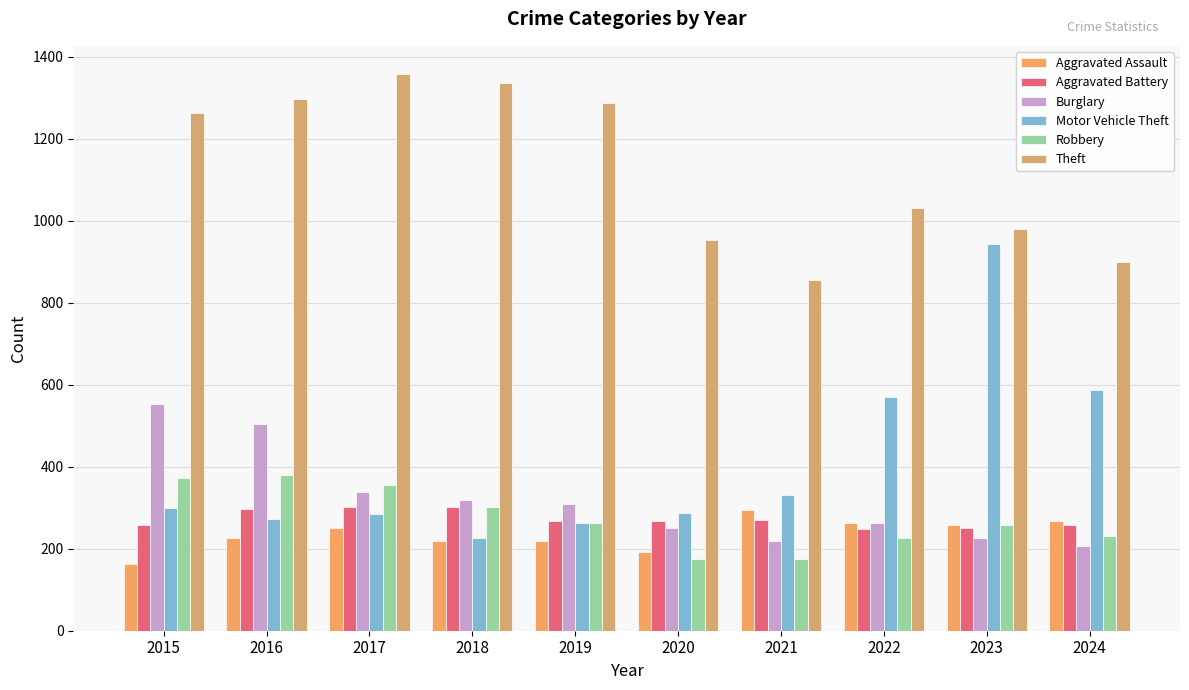

What is the sum of all Aggravated Battery values?

2726